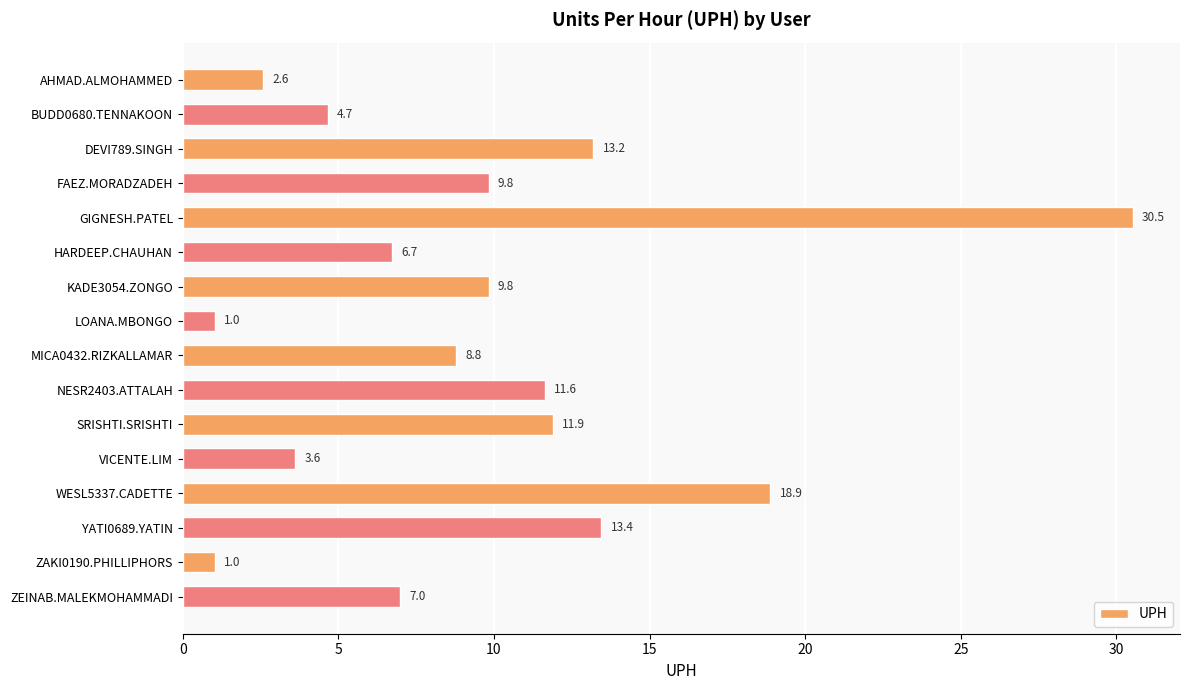

Is it true that the value at SRISHTI.SRISHTI is 11.9?

True